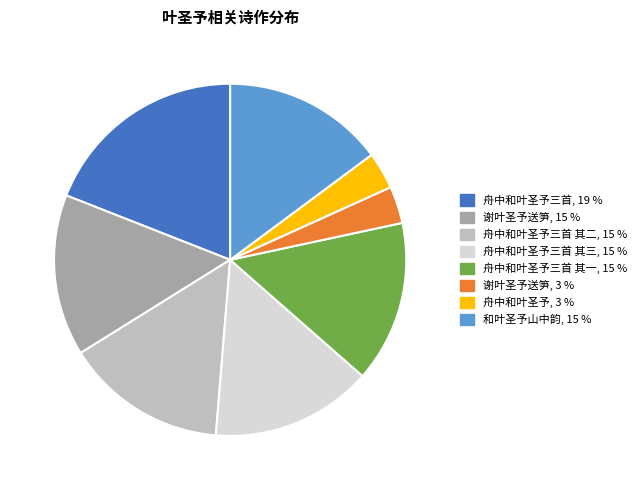

Is there a majority slice in this chart?

No